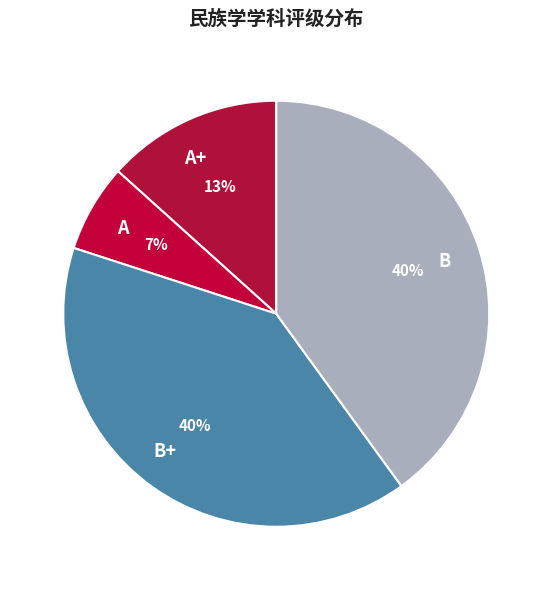

What is the smallest slice in the pie chart?

A